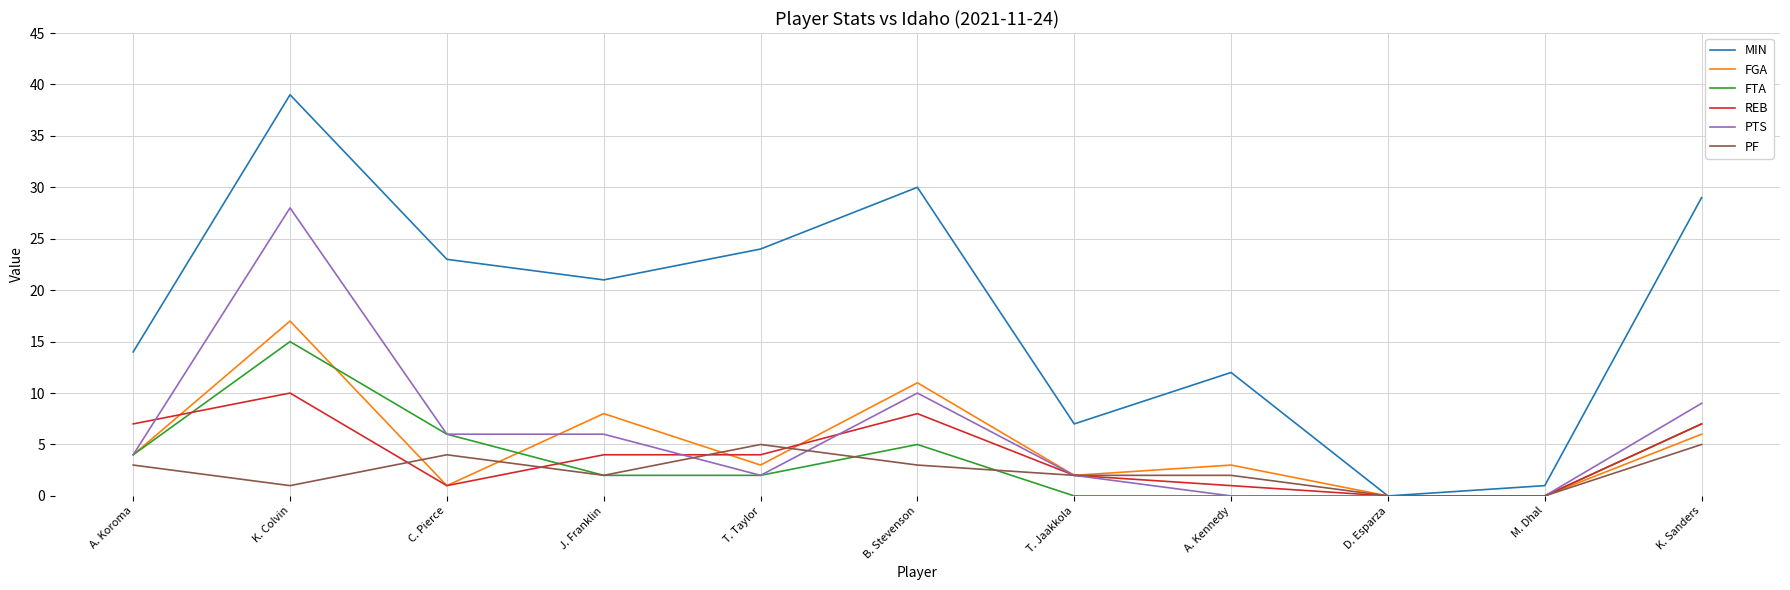

What position from the left is T. Jaakkola?

7